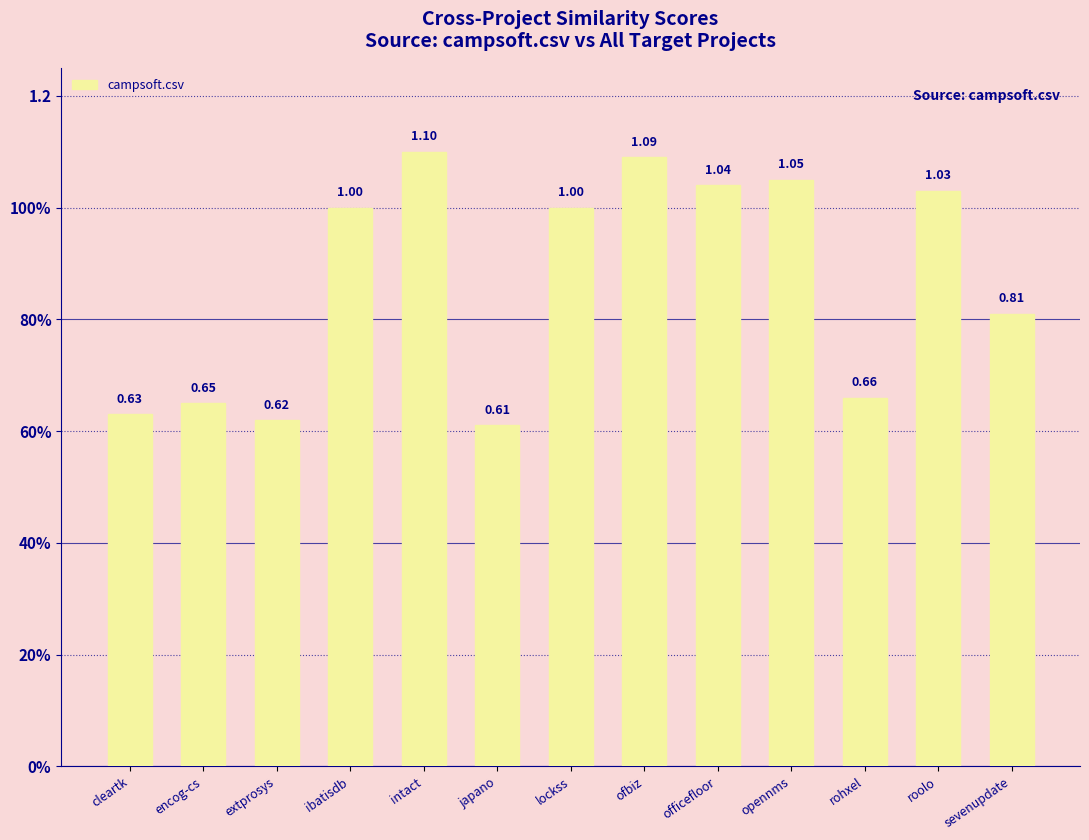

Does the chart contain any negative values?

No